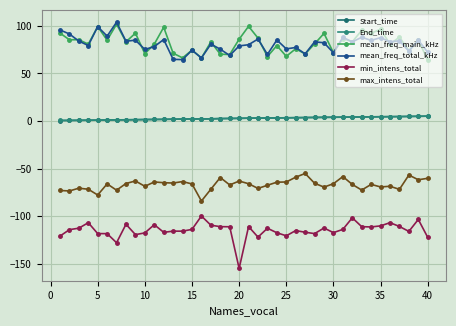

Does the chart display data point markers on the line(s)?

Yes